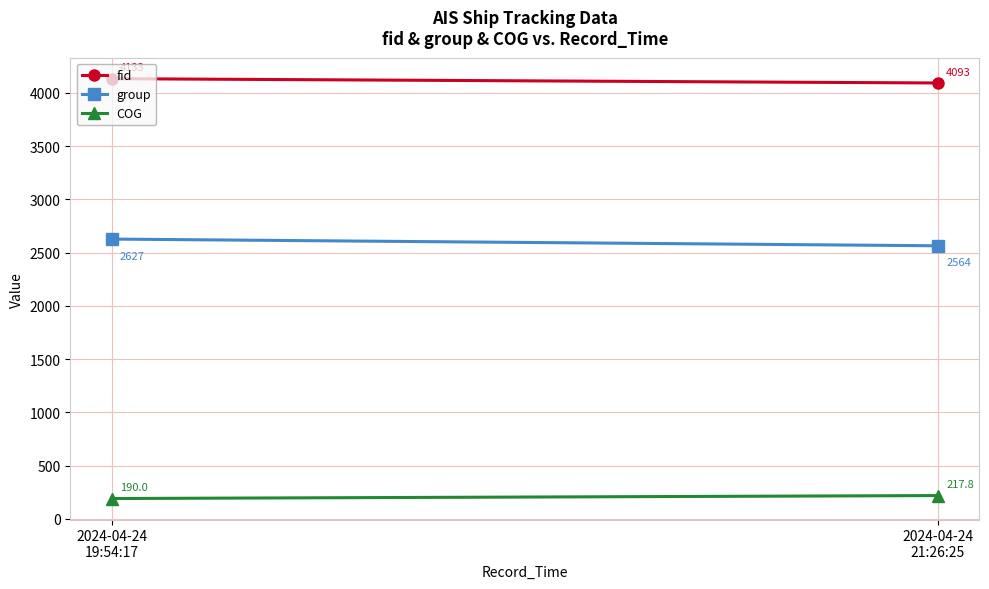

Reading right to left, transcribe all the data shown in this chart.

fid: 4092.7	4133.0
group: 2563.7	2626.7
COG: 217.8	190.0